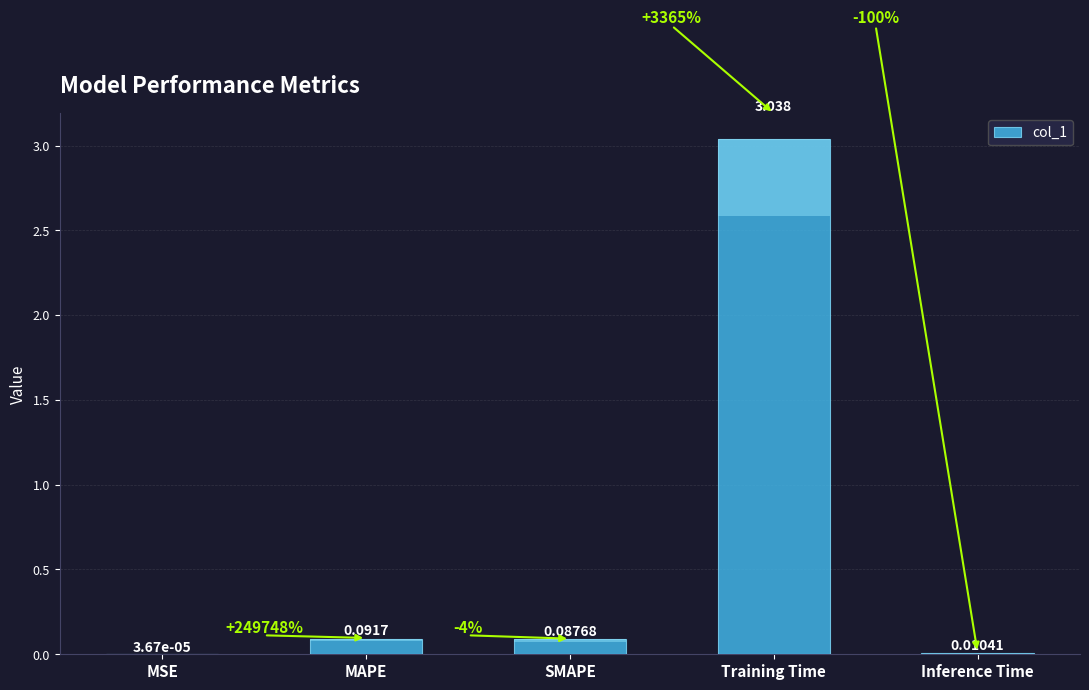

What is the greatest value displayed?

3.0